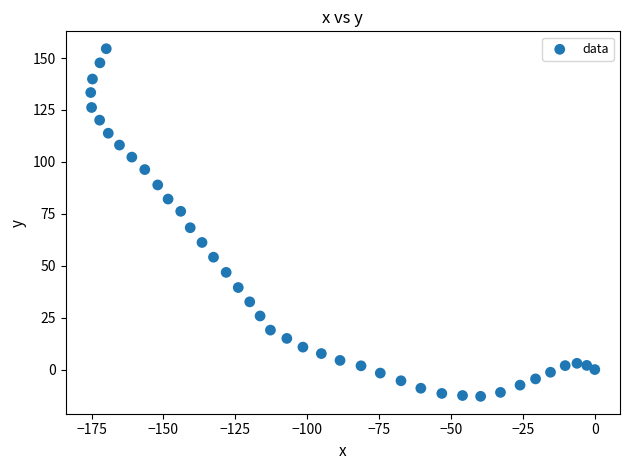

What is the range of X values (max minus min)?

175.3